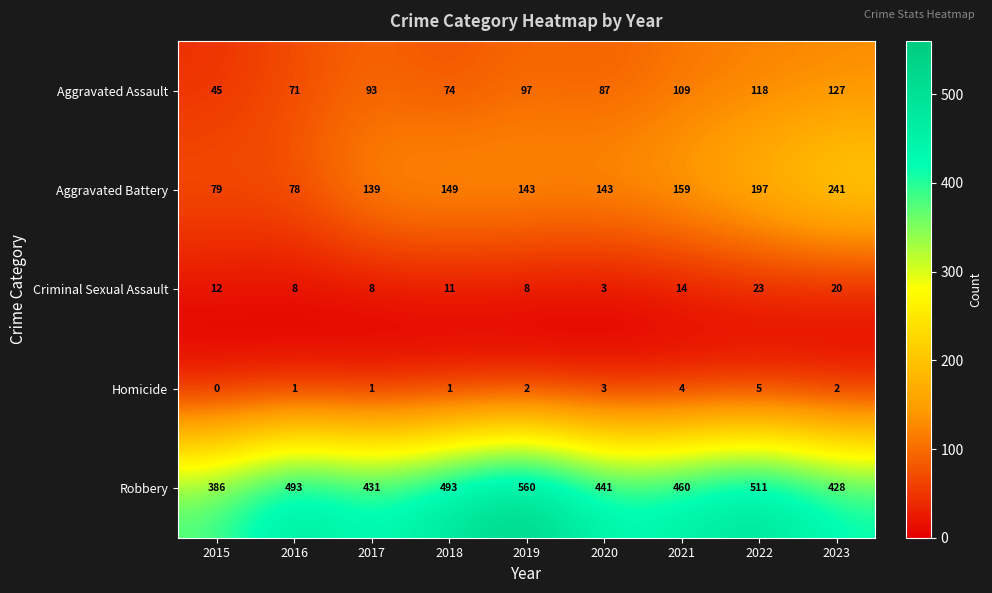

Which label corresponds to the smallest value in the chart?

2015